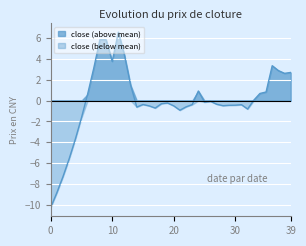

Which series has the largest range (max minus min)?

close (below mean)